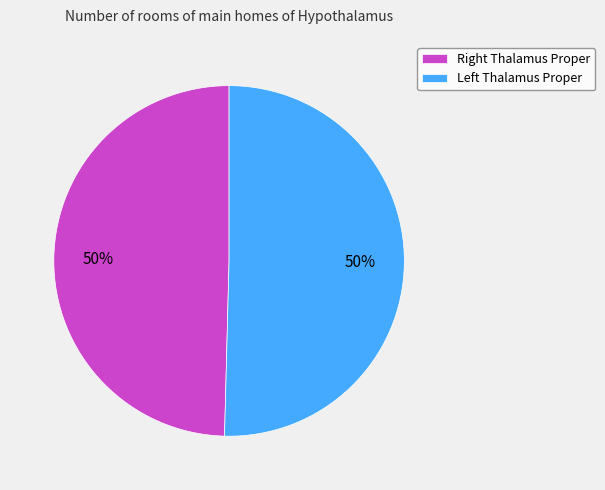

To the nearest percent, what is the average slice percentage?

50%